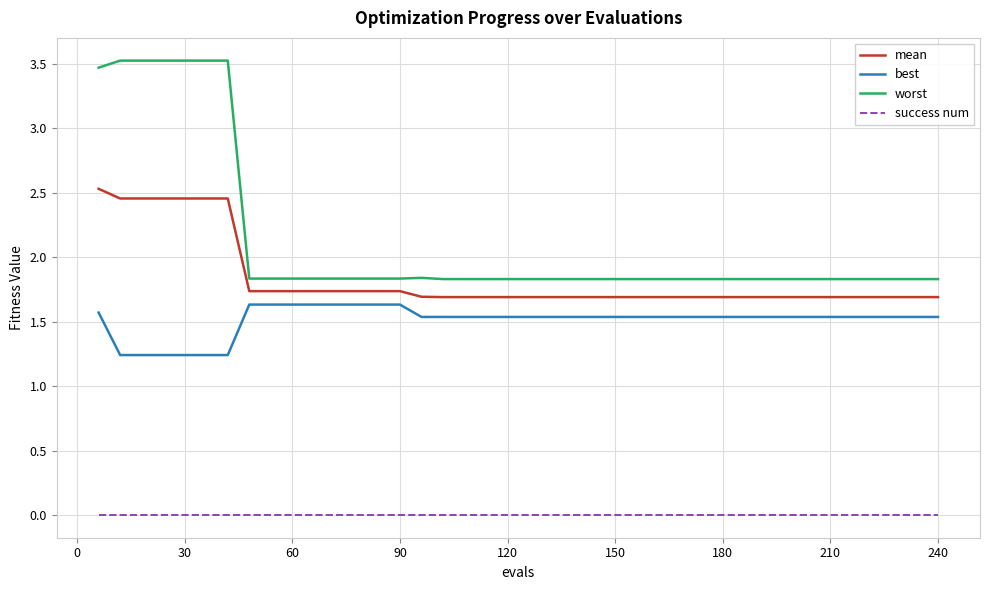

What is the greatest value displayed?

3.5